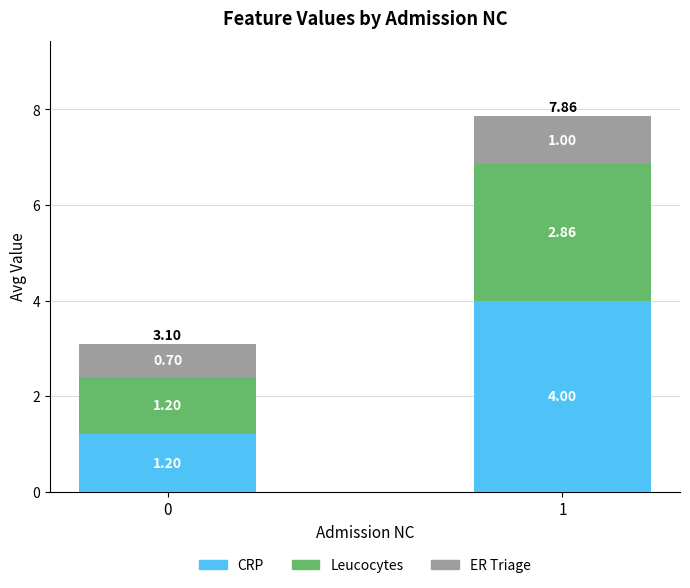

What is the total value across all series at 0?

3.1